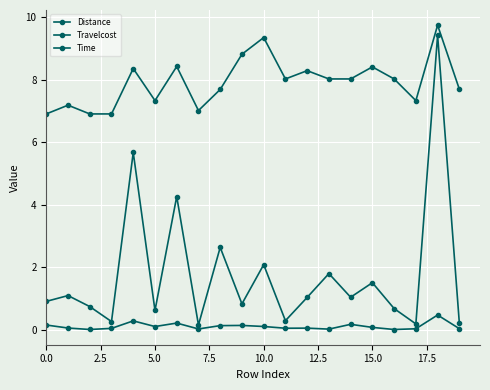

How many data points does each series have?

20